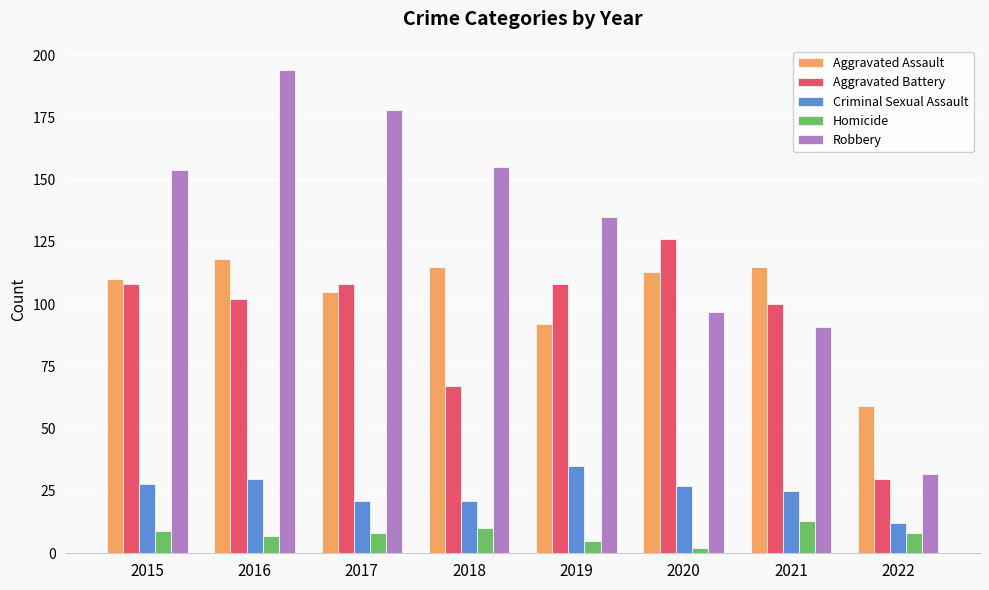

Between 2018 and 2022, which series saw the biggest shift?

Robbery